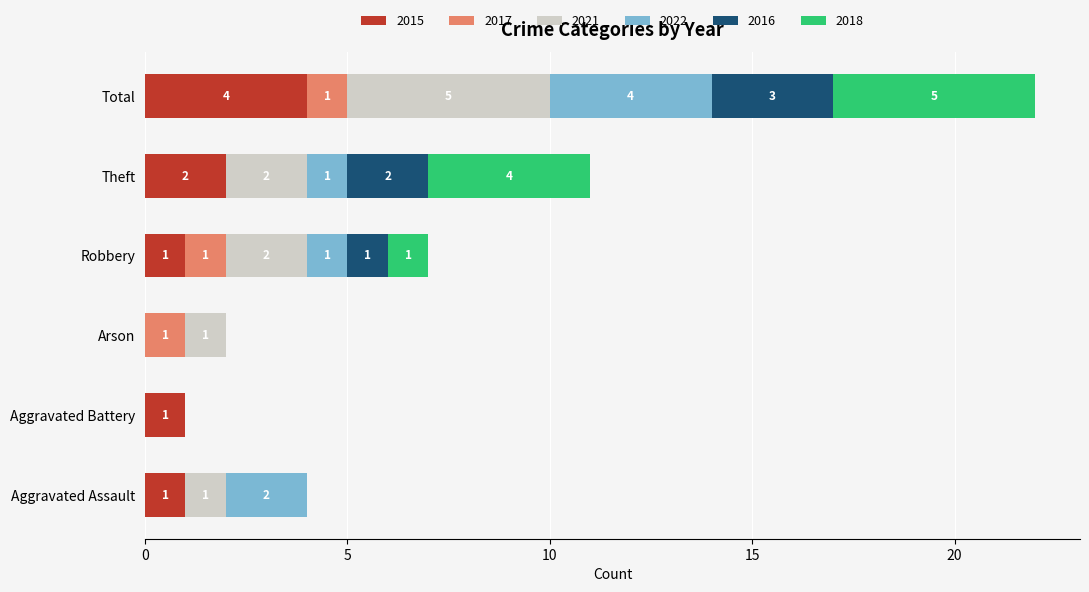

Is it true that 2015 equals 1 at Robbery?

True